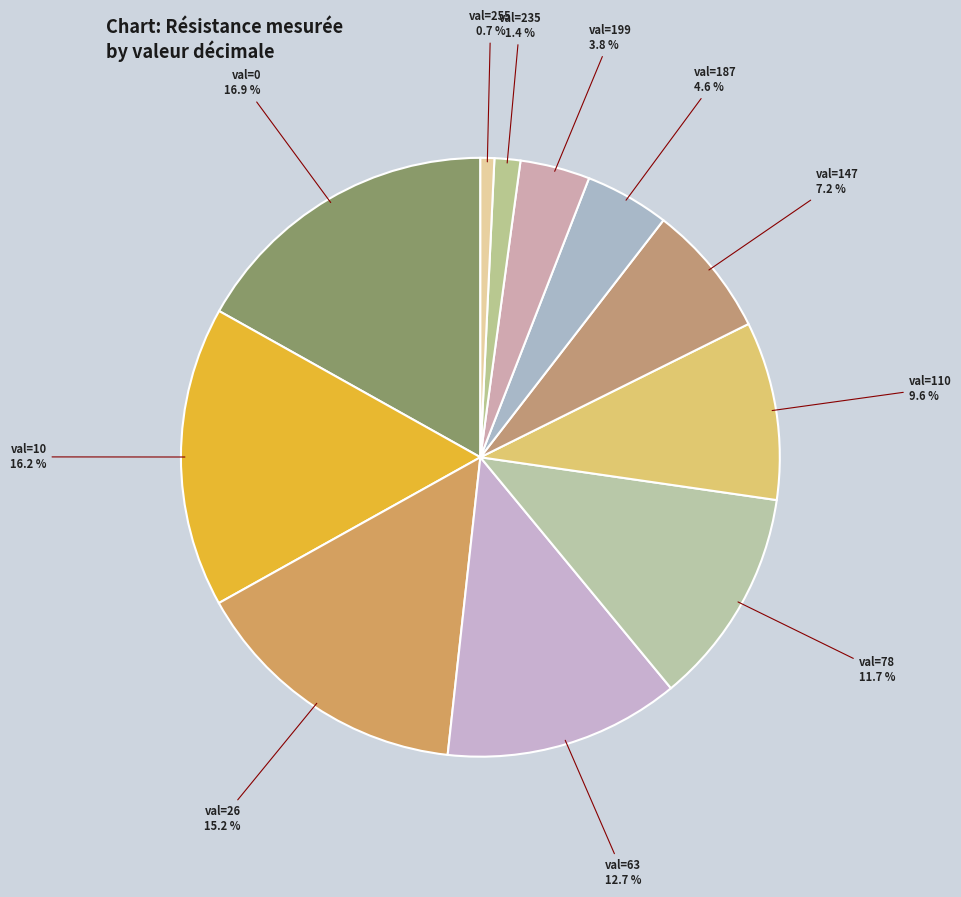

Count the number of slices in the pie.

11